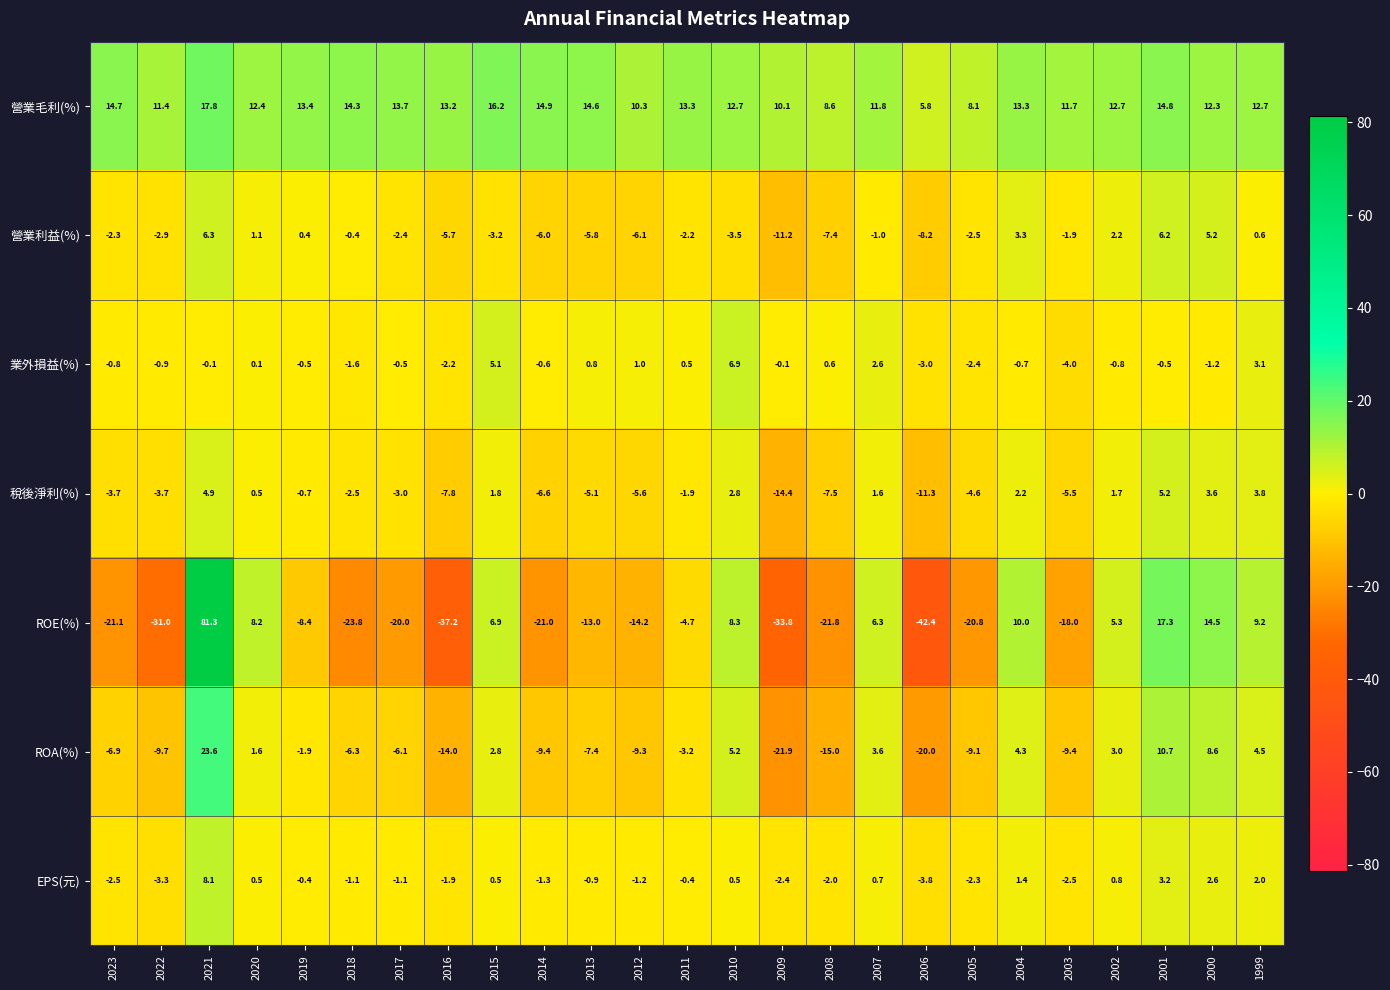

Where is 營業毛利(%) nearest to the value 11?

2022